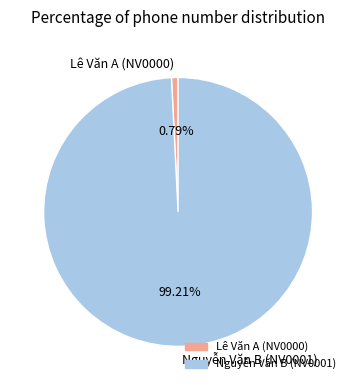

True or false: Lê Văn A (NV0000) accounts for 1% of the total.

True